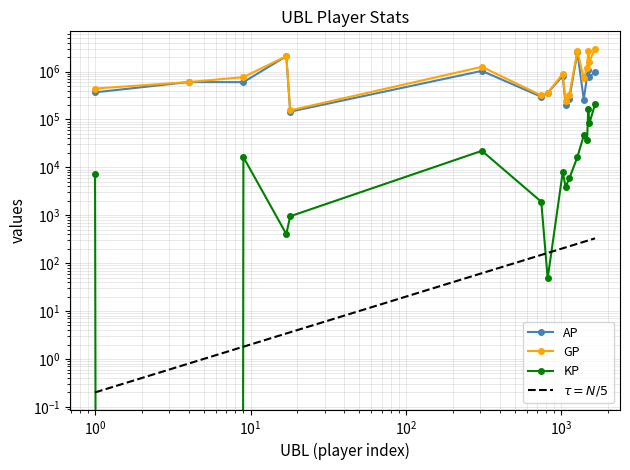

What is the sum of the AP values at 1489 and 1064?

1272639.0